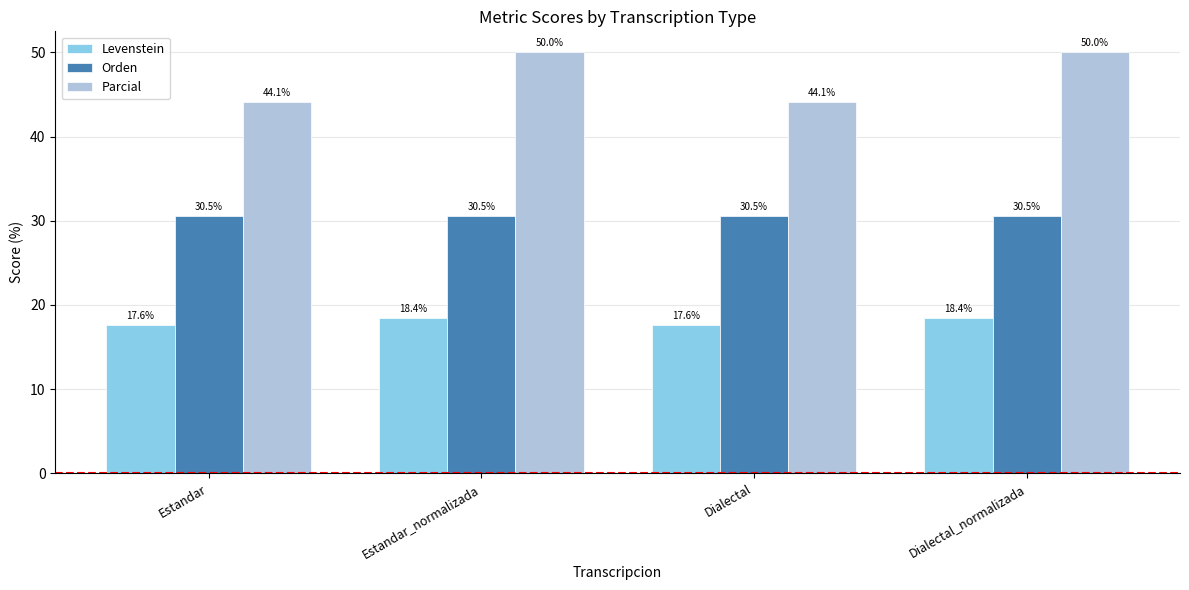

Read the Parcial value at Dialectal.

44.1